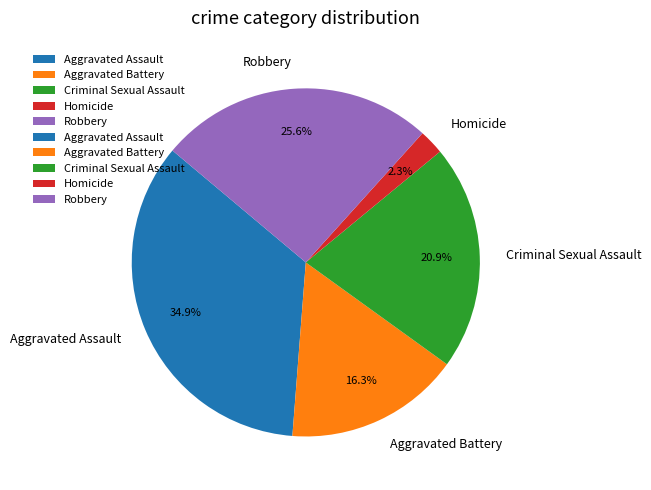

Between Homicide and Aggravated Battery, which is larger?

Aggravated Battery